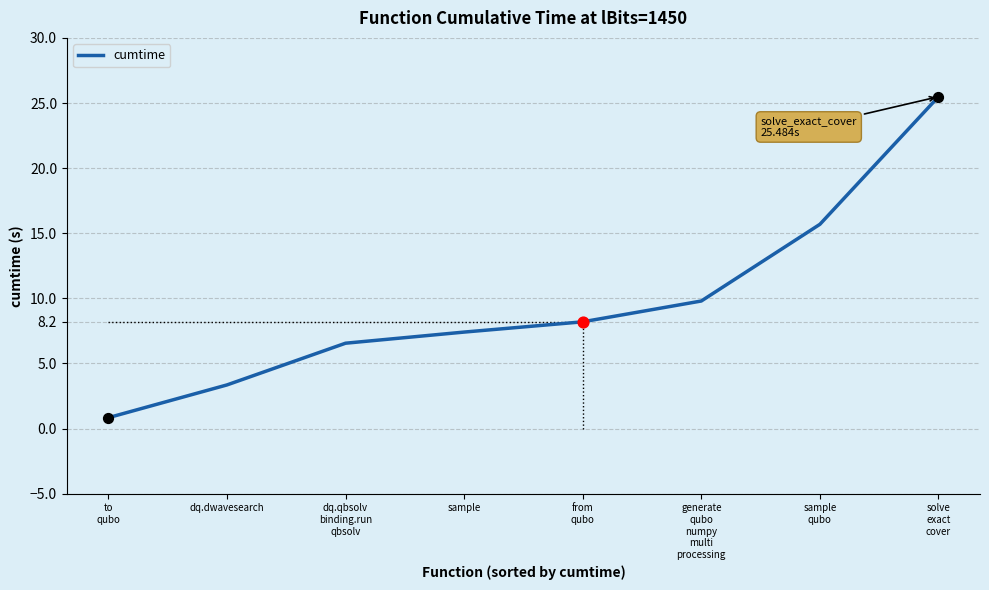

Which has a higher value, from
qubo or to
qubo?

from
qubo